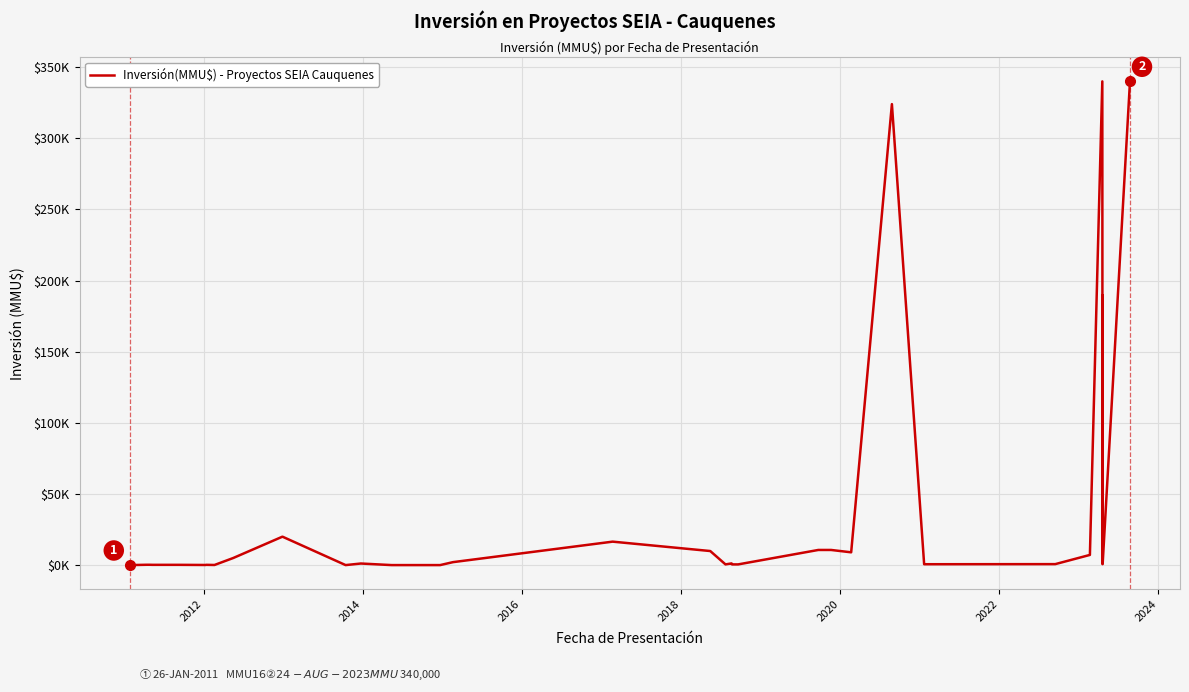

What is the value of the 27th point from the left?

10656